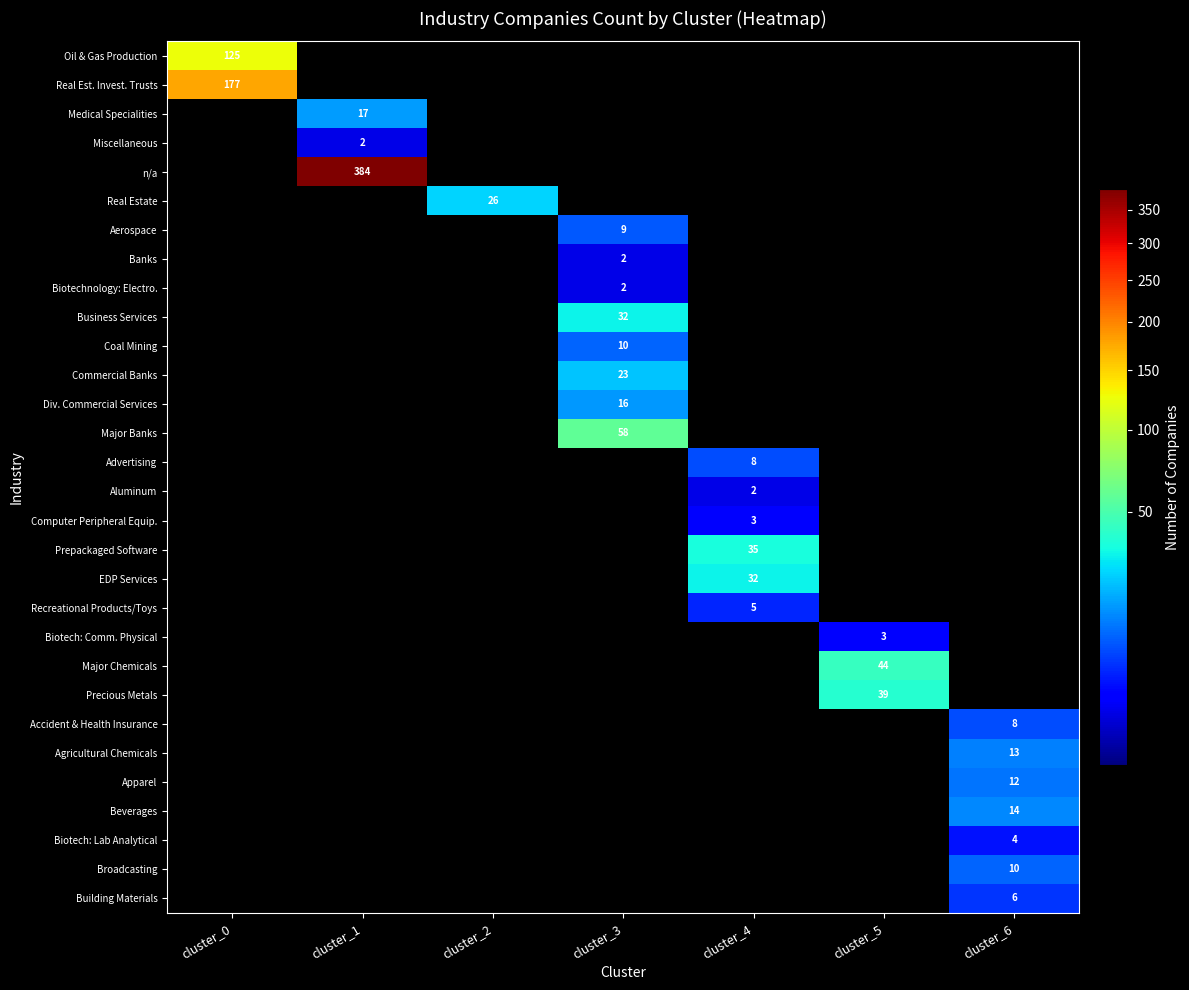

Between cluster_2 and cluster_6, which series saw the biggest shift?

Real Estate